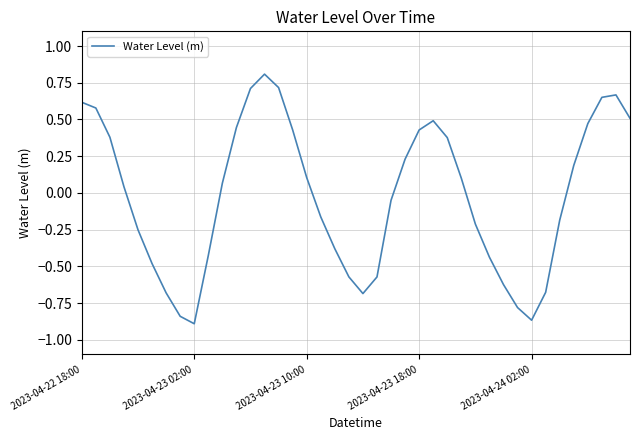

Does the chart have visible grid lines?

Yes